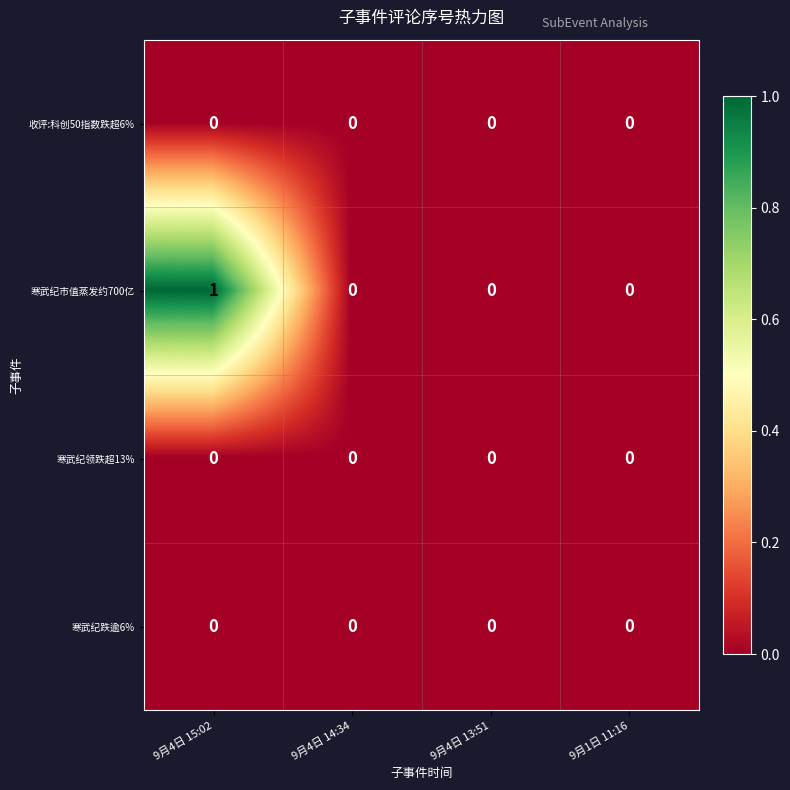

How many values in the 寒武纪市值蒸发约700亿 series exceed 0?

1